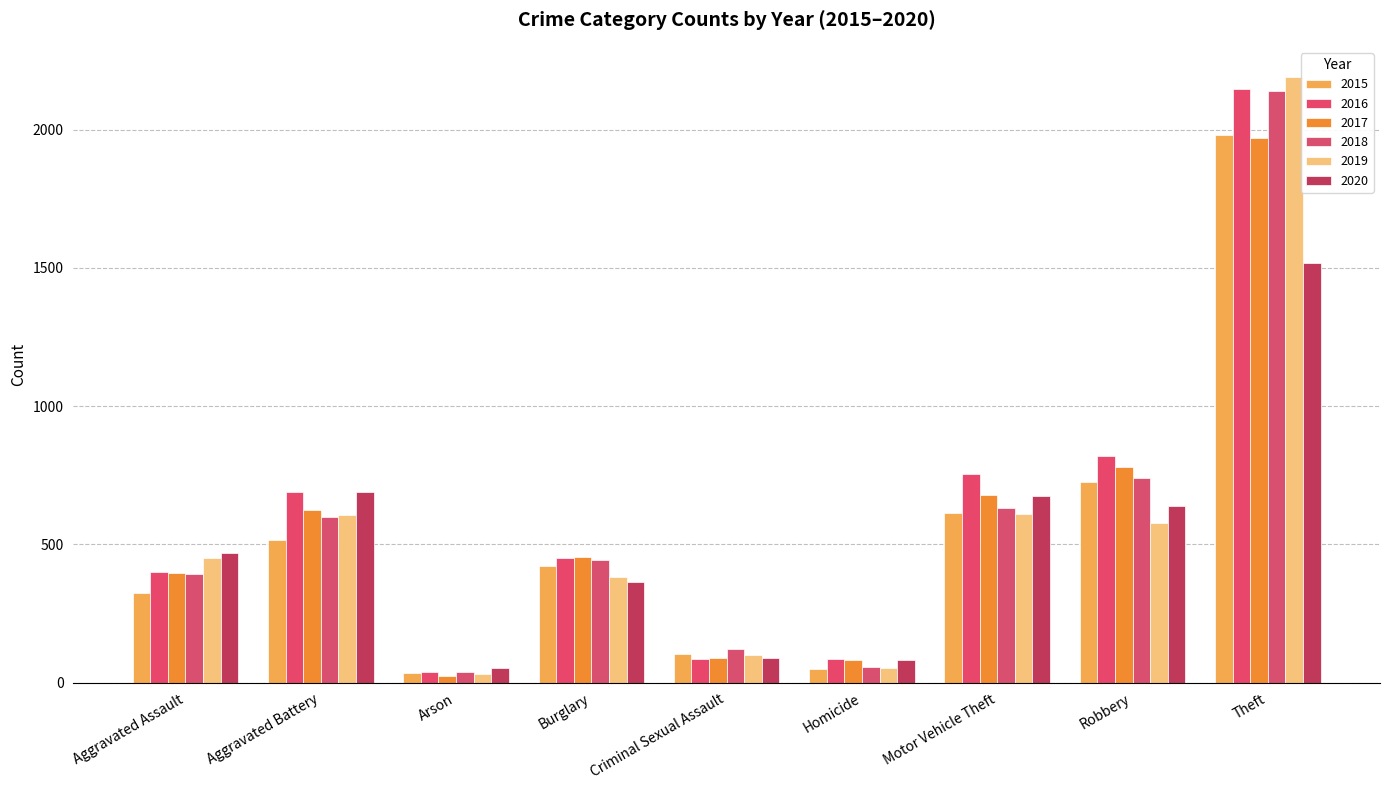

Is the value of 2016 at Motor Vehicle Theft greater than the value of 2017 at Homicide?

Yes